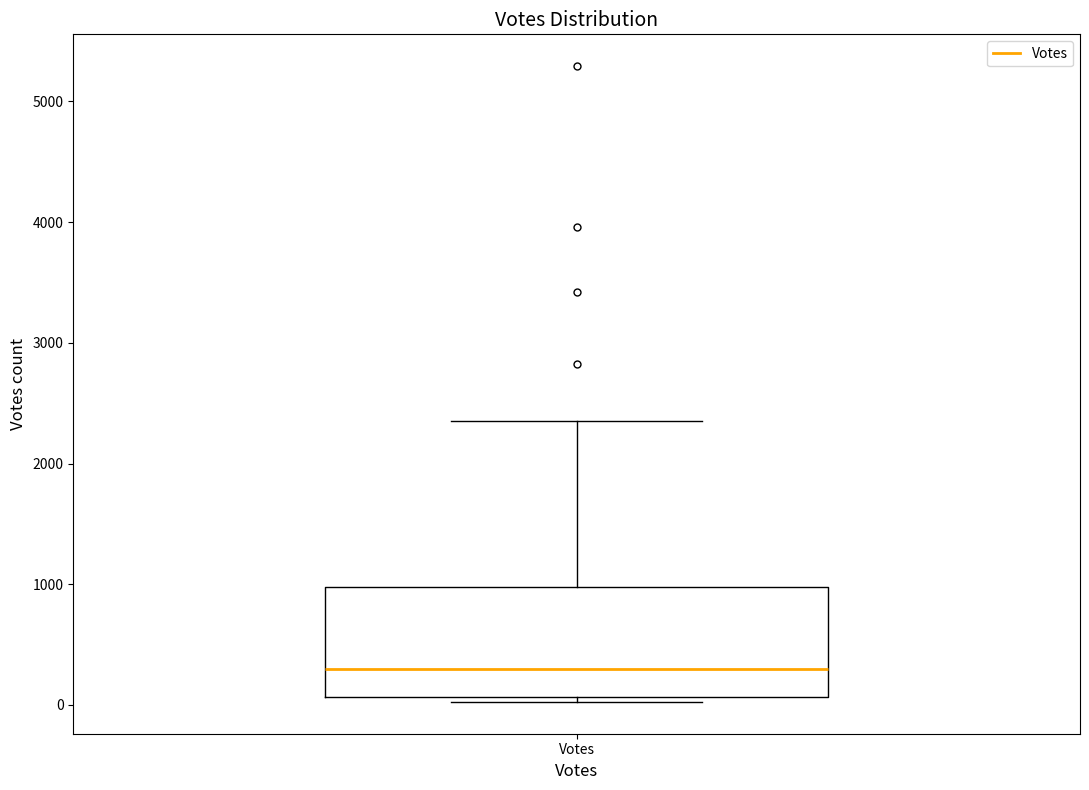

Where does the median line of the box for Votes sit on the y-axis? The values are not printed on the chart, so give them approximately, as read against the axis.

300